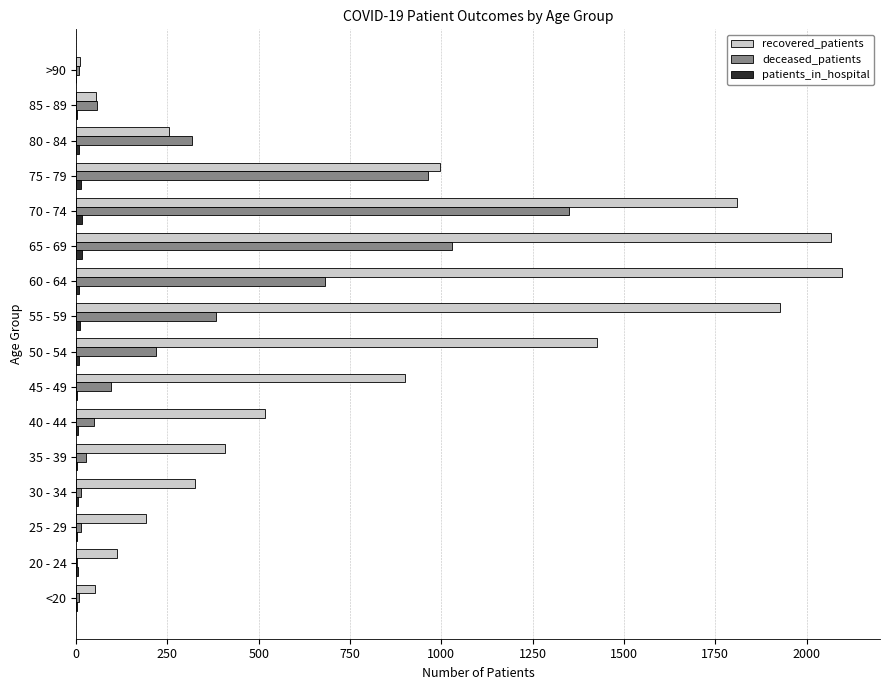

Where is recovered_patients nearest to the value 1053?

75 - 79